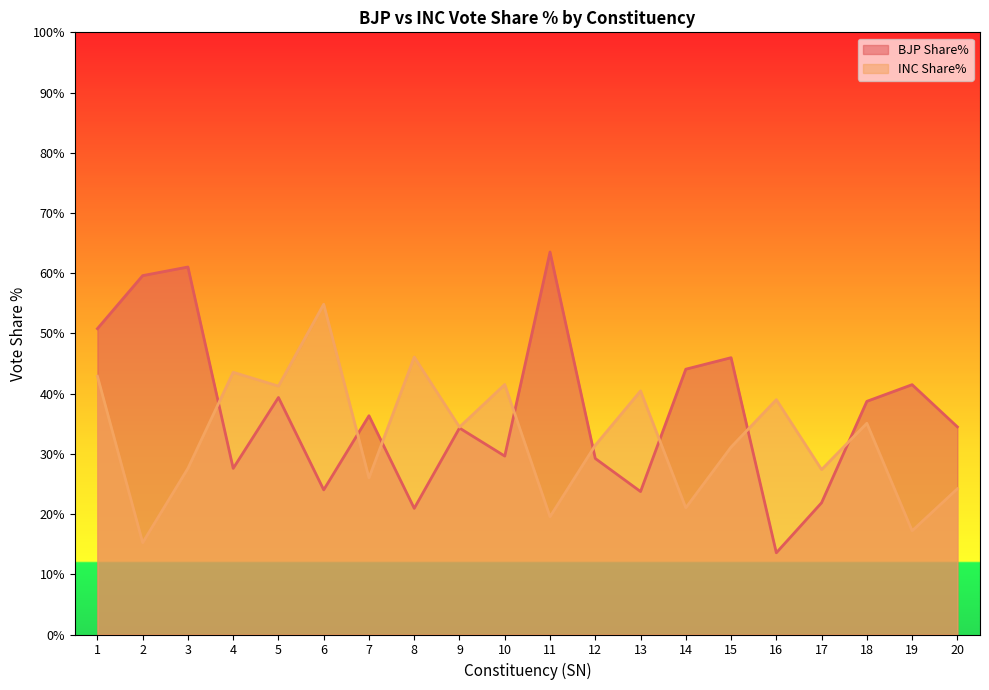

True or false: BJP Share% has more than 2 interior local peaks.

True